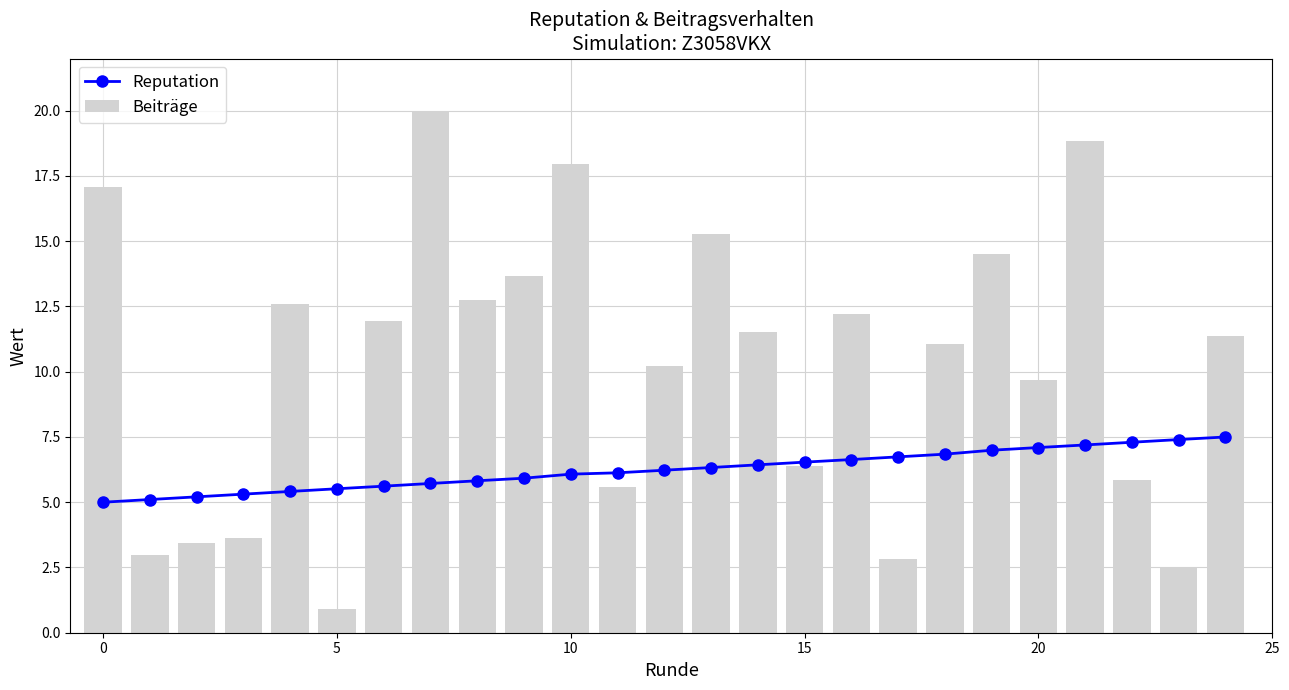

Rank the series by their average value, from highest to lowest.

Beiträge, Reputation